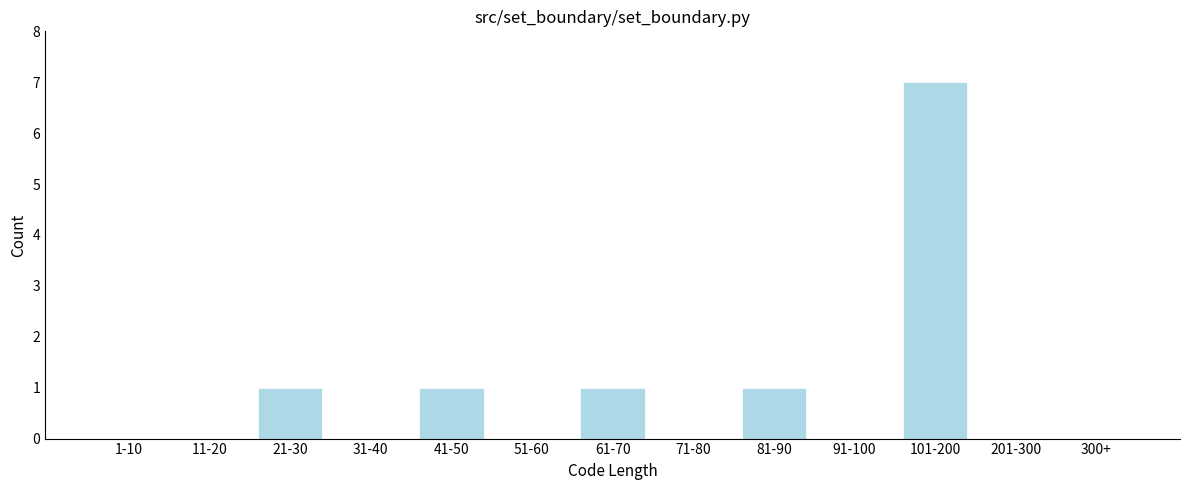

Reading left to right, transcribe all the data shown in this chart.

1-10=0	11-20=0	21-30=1	31-40=0	41-50=1	51-60=0	61-70=1	71-80=0	81-90=1	91-100=0	101-200=7	201-300=0	300+=0